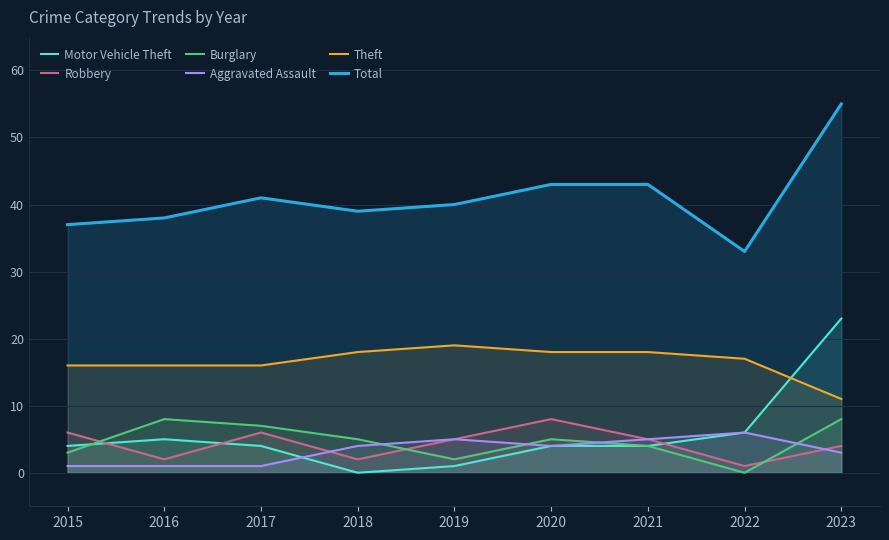

At which category does Total reach its first local peak?

2017